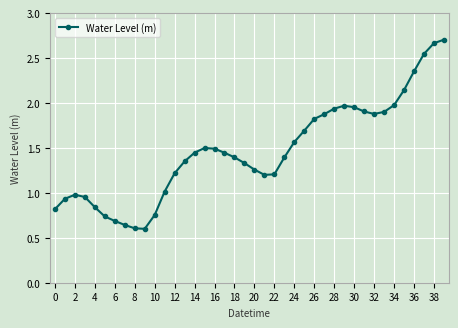

What is the sum of all values?

58.7